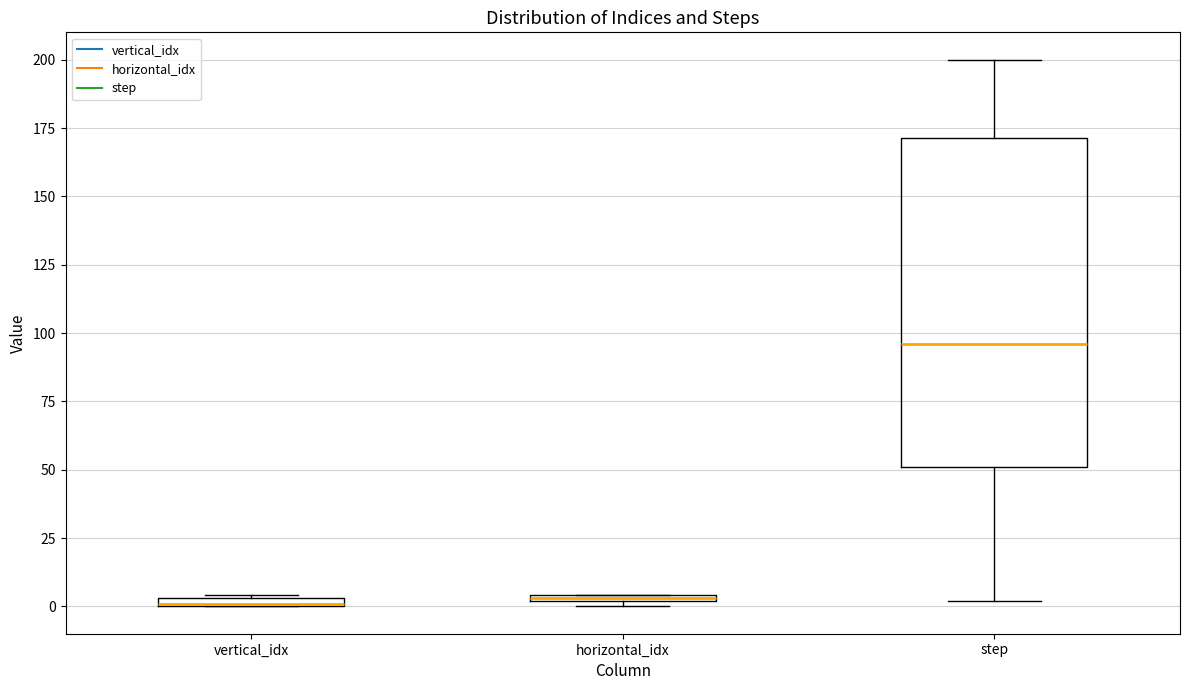

Where is the lower edge of the box for step on the y-axis? The values are not printed on the chart, so give them approximately, as read against the axis.

50